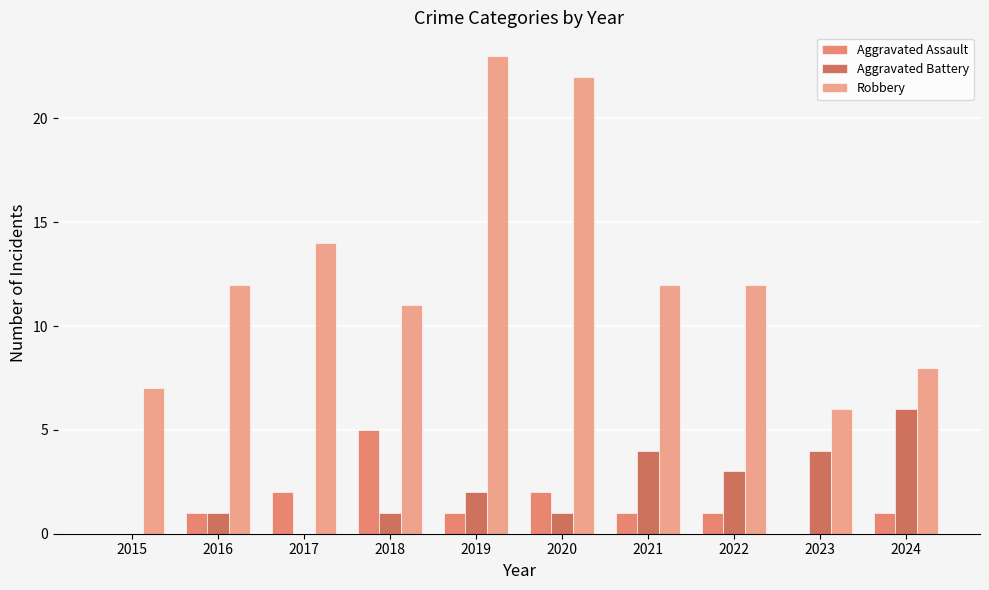

What is the sum of all Aggravated Assault values?

14